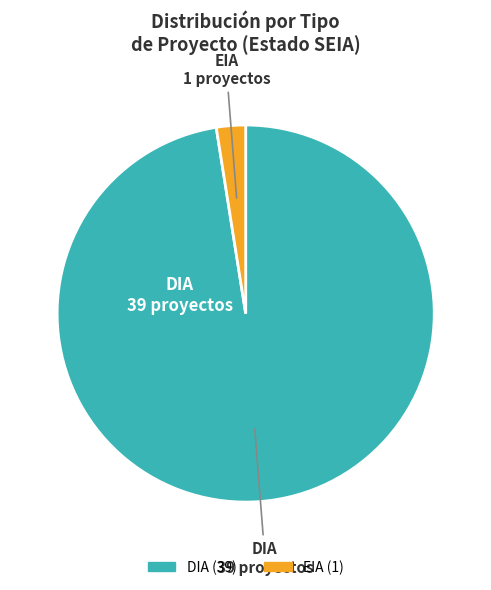

Rank the categories by value from lowest to highest.

EIA, DIA